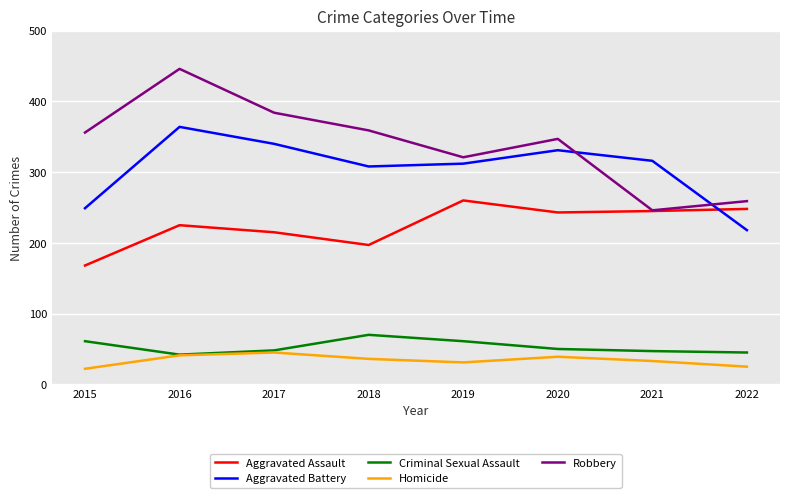

True or false: Robbery has more than 1 interior local peaks.

True